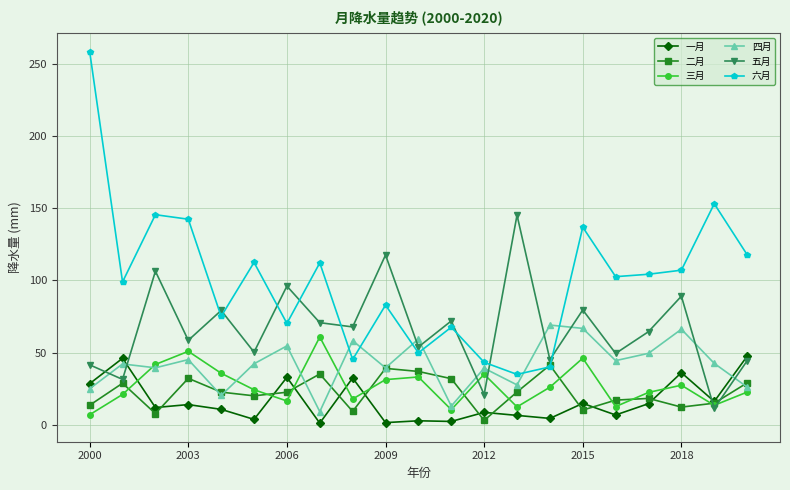

Which series has the largest range (max minus min)?

六月